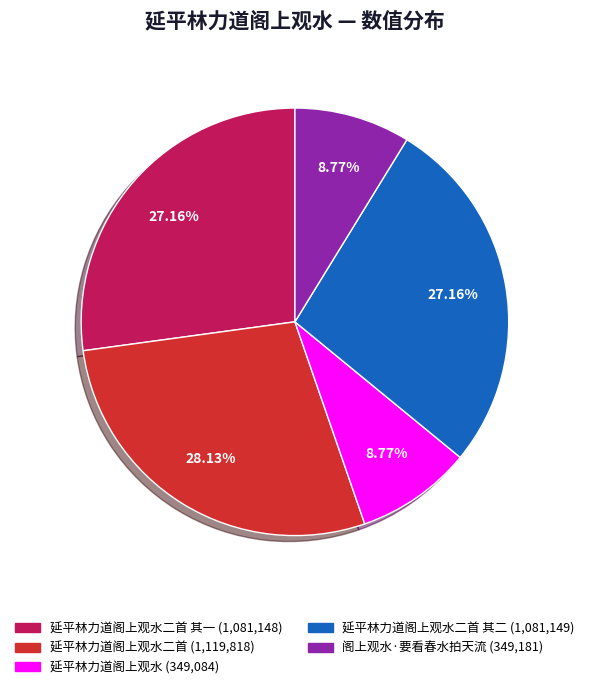

Does any single category account for the majority?

No